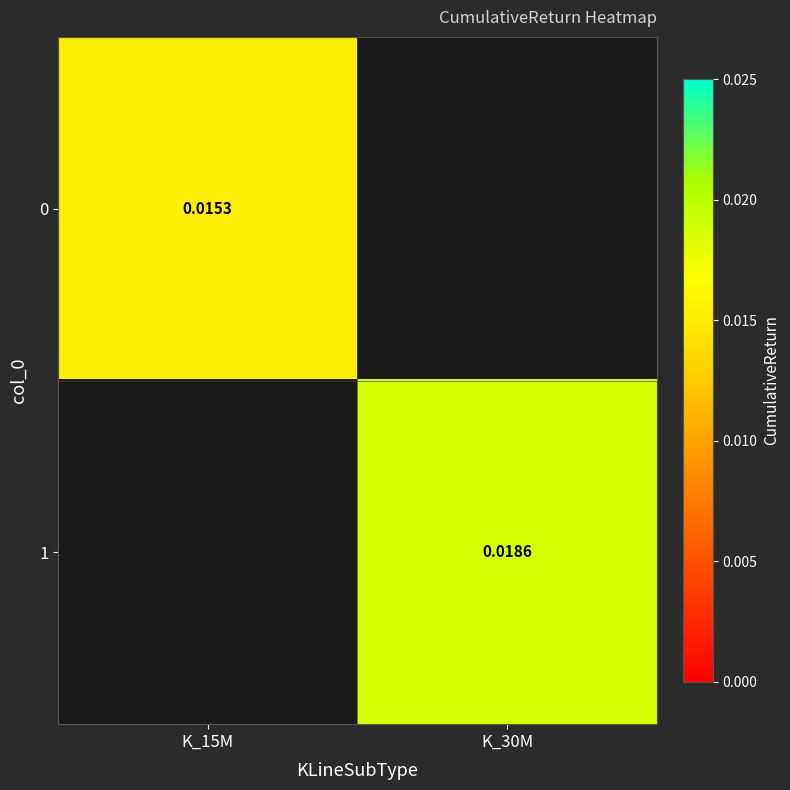

Rank the series by their average value, from lowest to highest.

0, 1